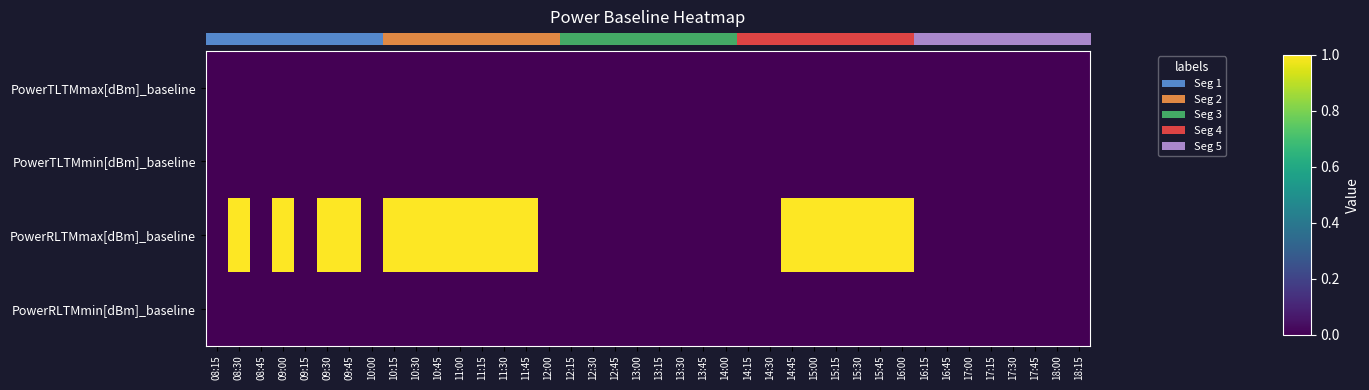

Which label corresponds to the largest value in the chart?

08:30